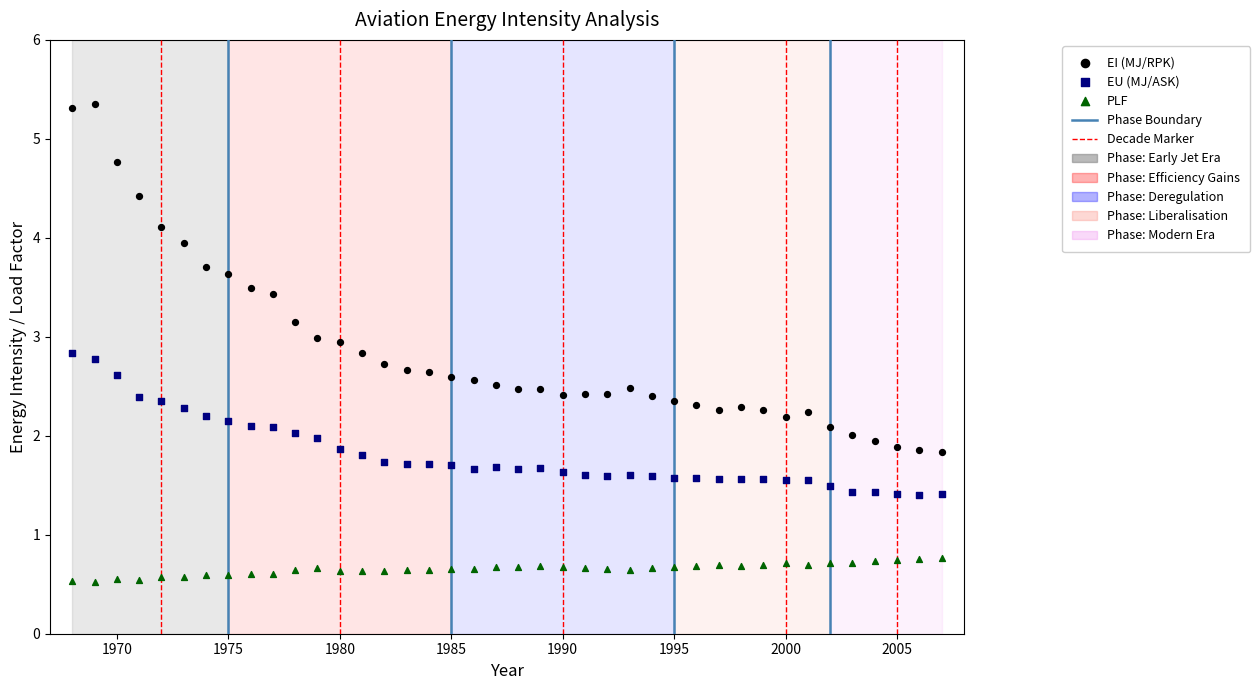

Across all data points, what is the range of Y values (max minus min)?

4.8